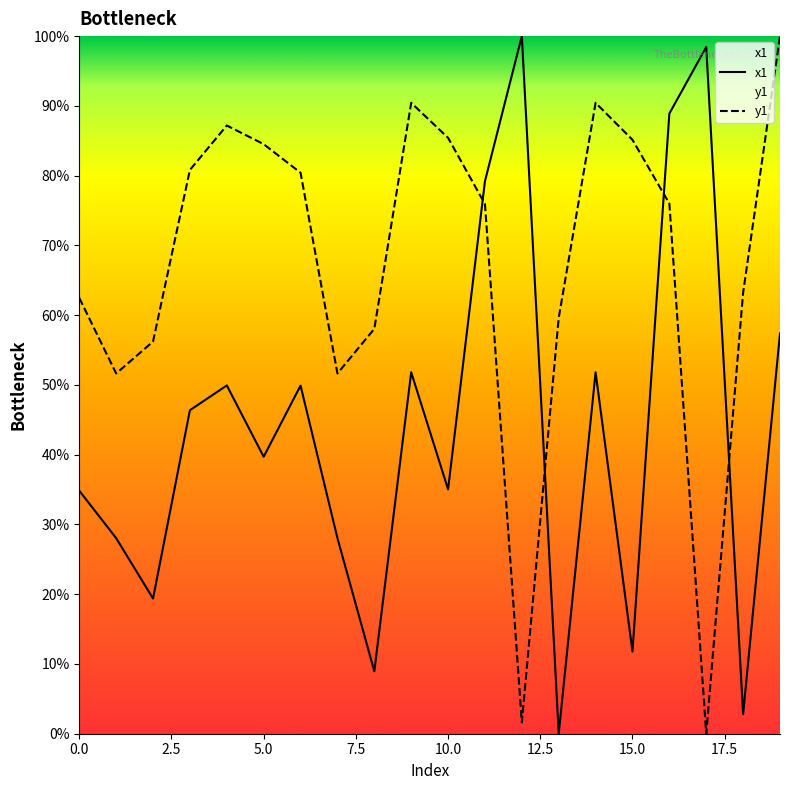

List the labels in order of y1 value, largest first.

19, 9, 14, 4, 10, 15, 5, 3, 6, 16, 11, 18, 0, 13, 8, 2, 1, 7, 12, 17